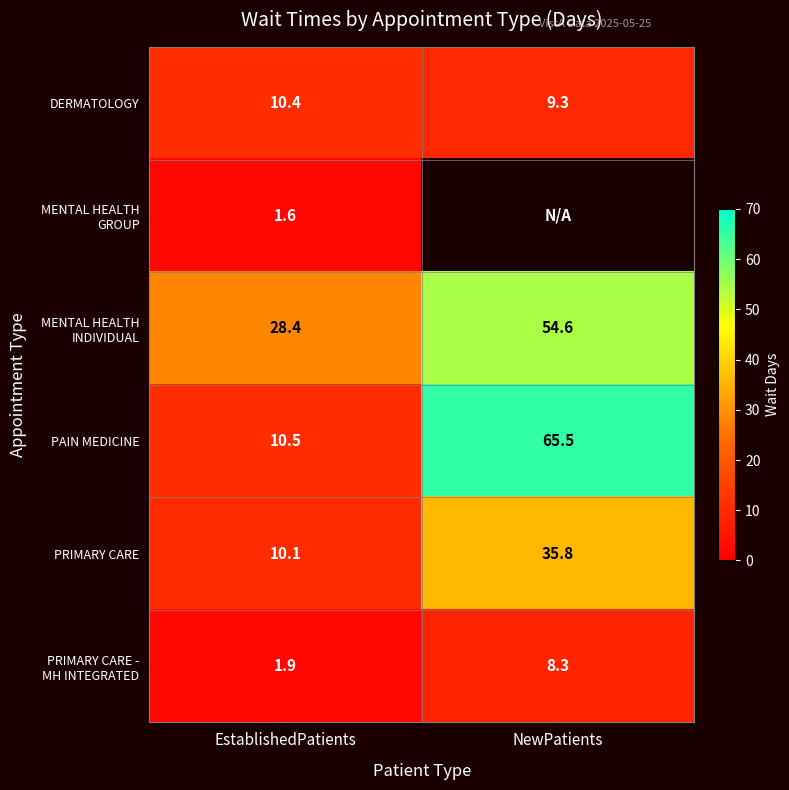

How many data points in DERMATOLOGY are less than 10?

1